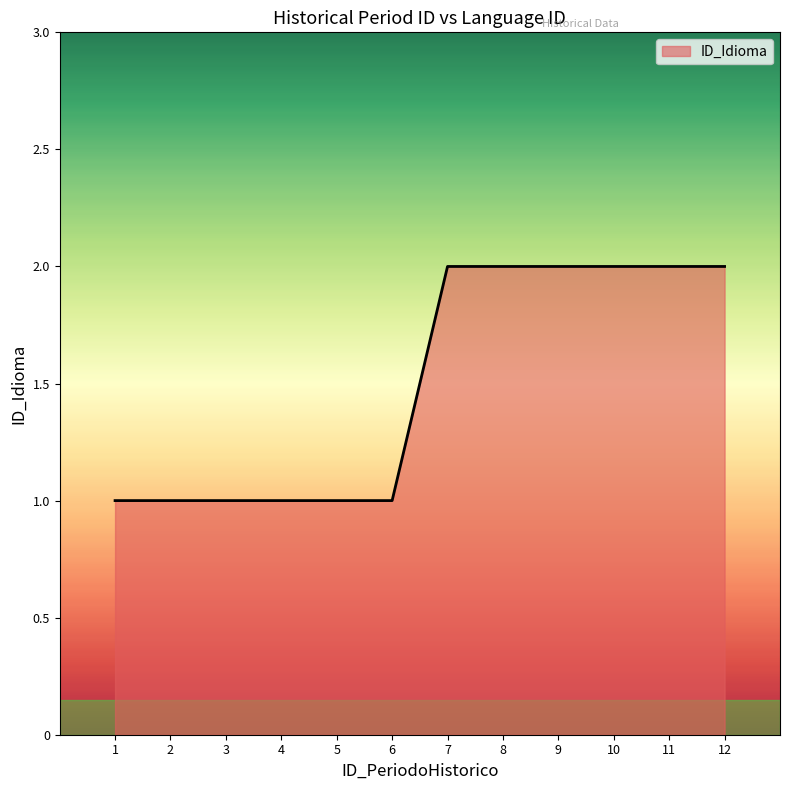

Is it true that the value at 2 is 0?

False